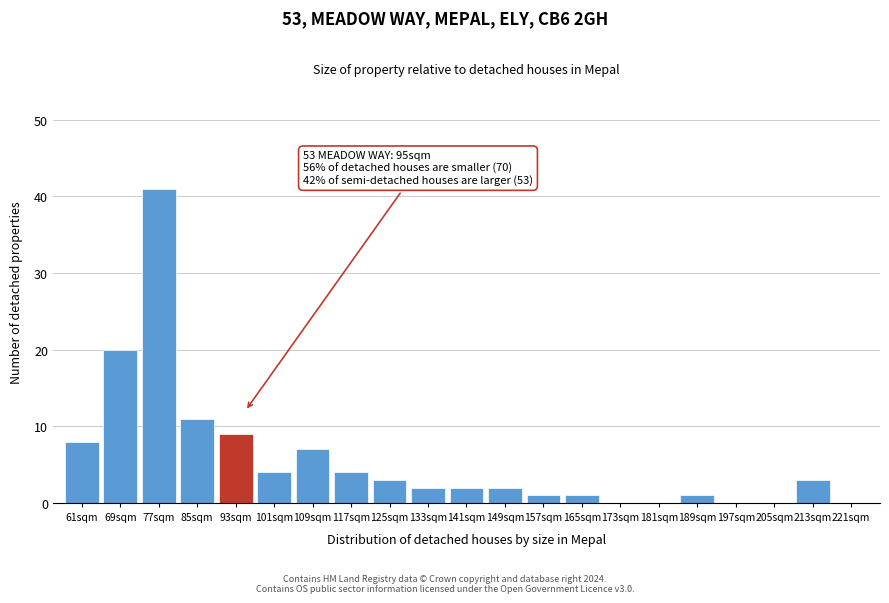

Reading left to right, what are all the values shown in this chart?

61sqm=8	69sqm=20	77sqm=41	85sqm=11	93sqm=9	101sqm=4	109sqm=7	117sqm=4	125sqm=3	133sqm=2	141sqm=2	149sqm=2	157sqm=1	165sqm=1	173sqm=0	181sqm=0	189sqm=1	197sqm=0	205sqm=0	213sqm=3	221sqm=0